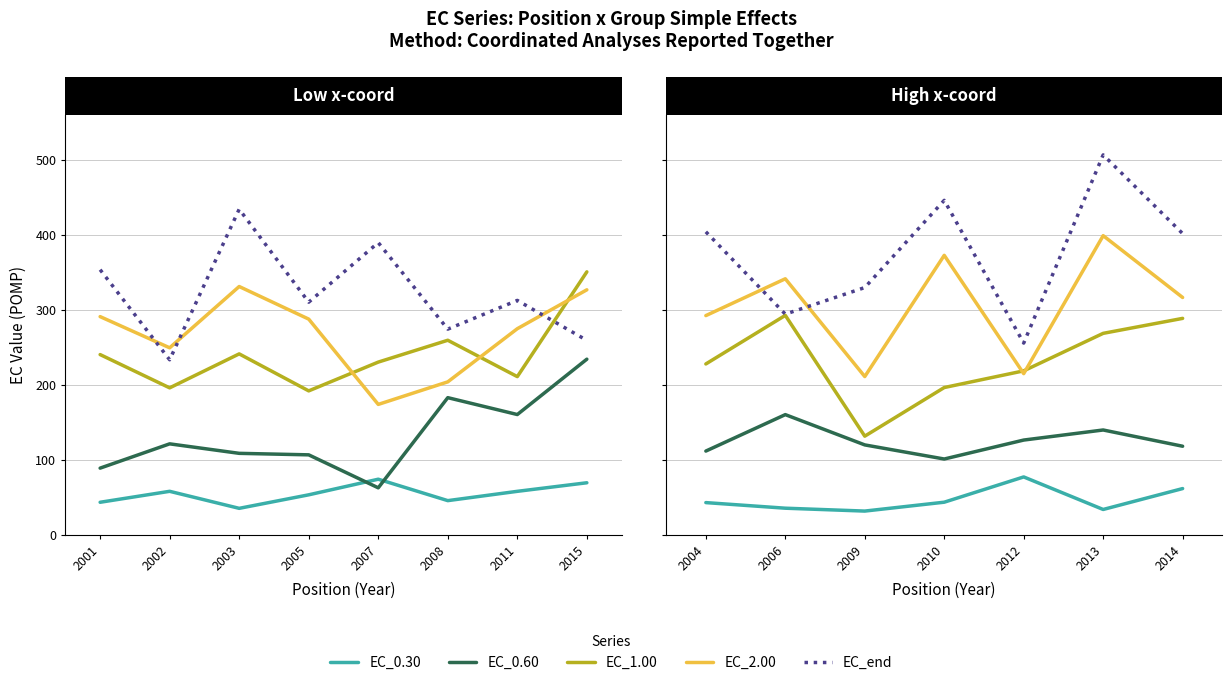

What is the value of the EC_1.00 point at the 6th from the left?

268.8